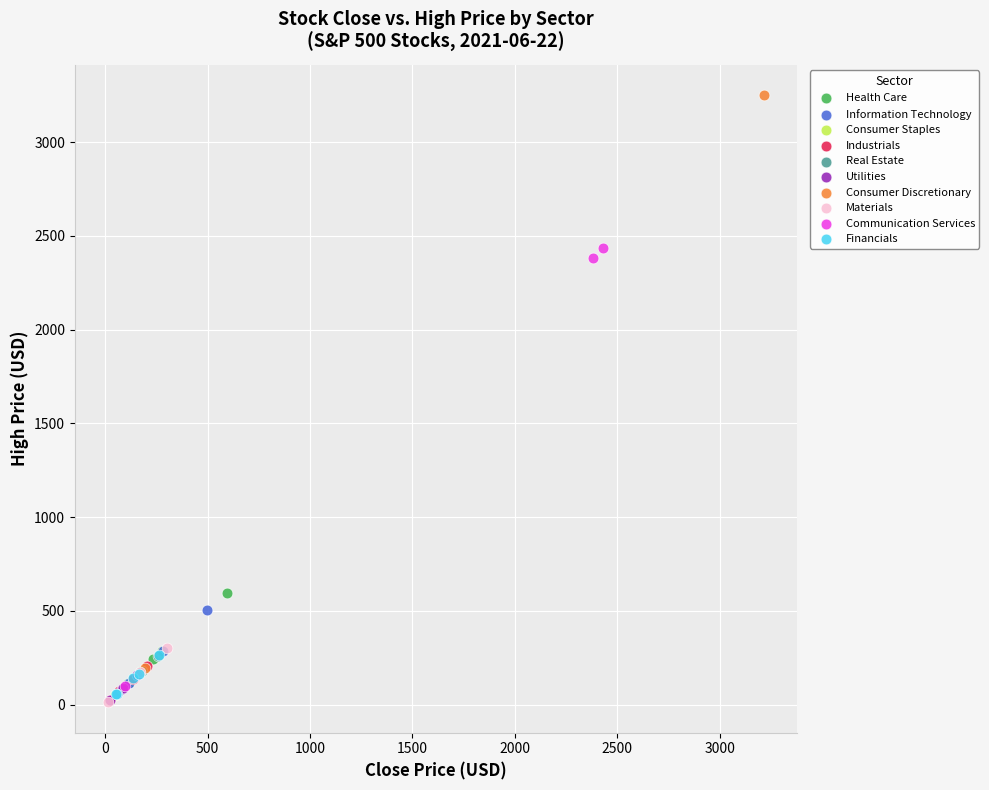

What are all the series names shown in the legend?

Financials, Real Estate, Health Care, Consumer Discretionary, Information Technology, Communication Services, Industrials, Materials, Utilities, Consumer Staples